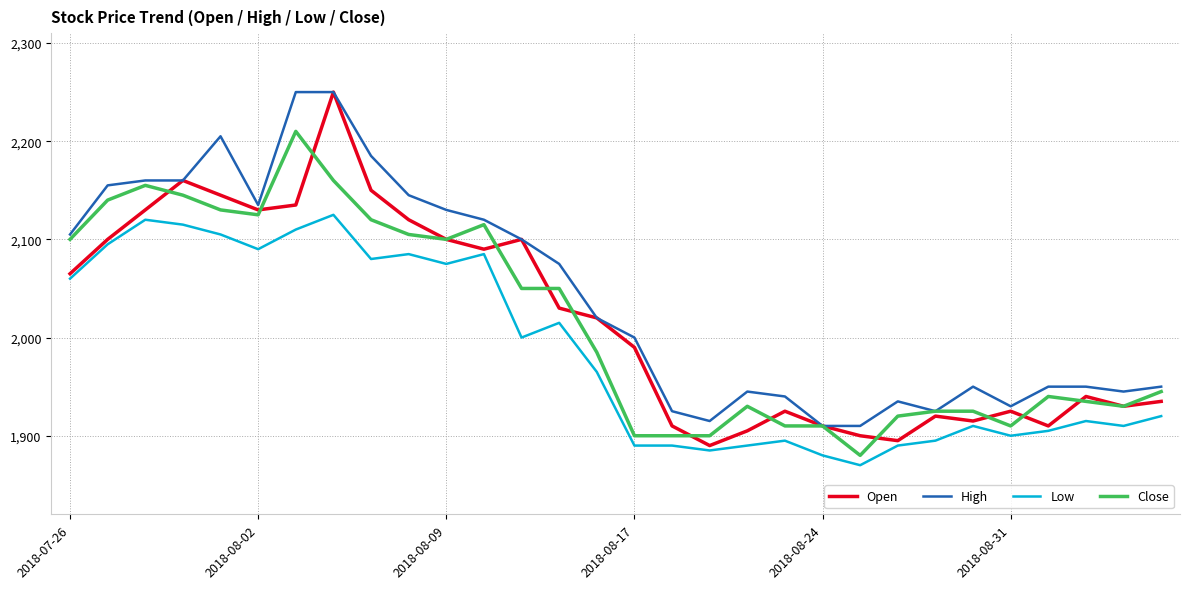

What is the lowest value of the Low series?

1870